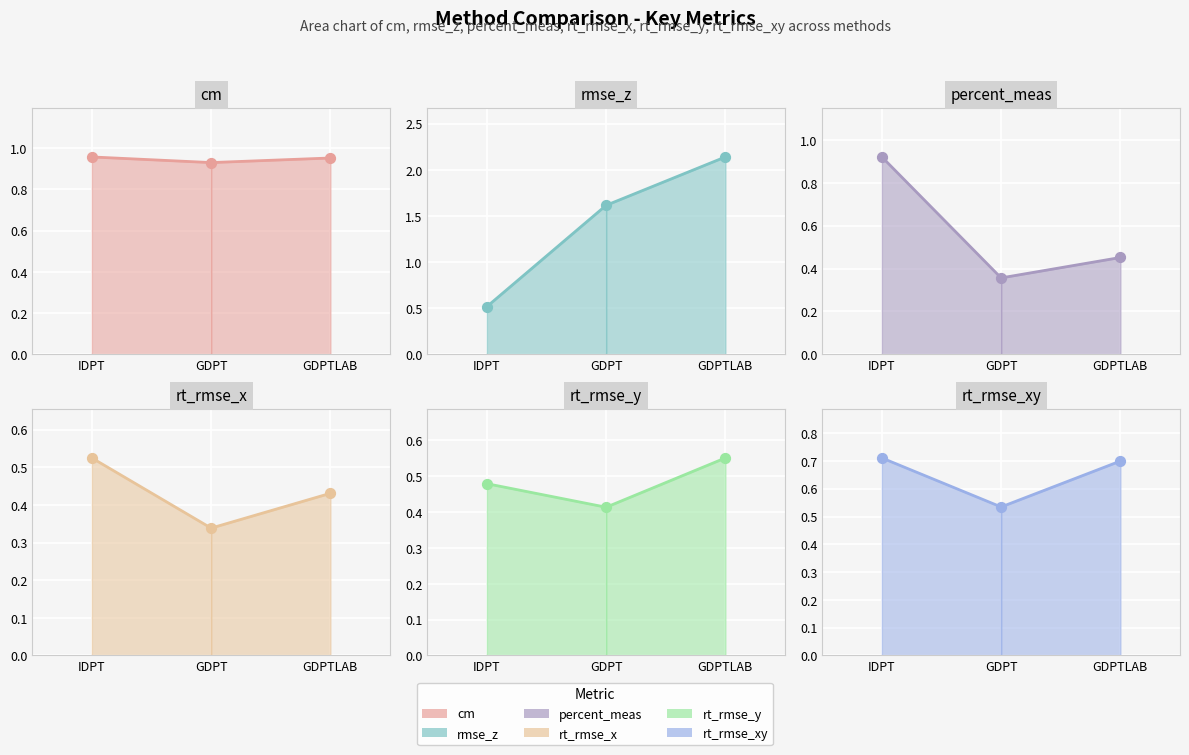

Which series has the largest Y range (max minus min)?

rmse_z